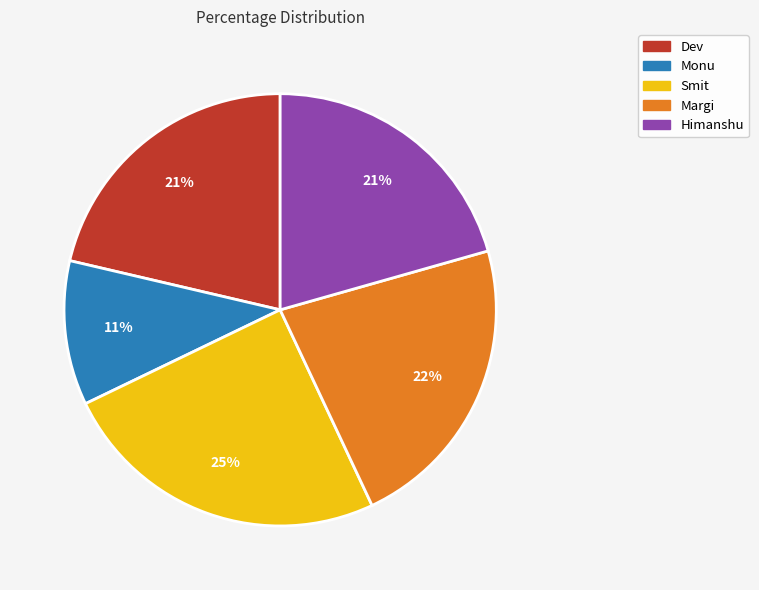

How many slices are in this pie chart?

5